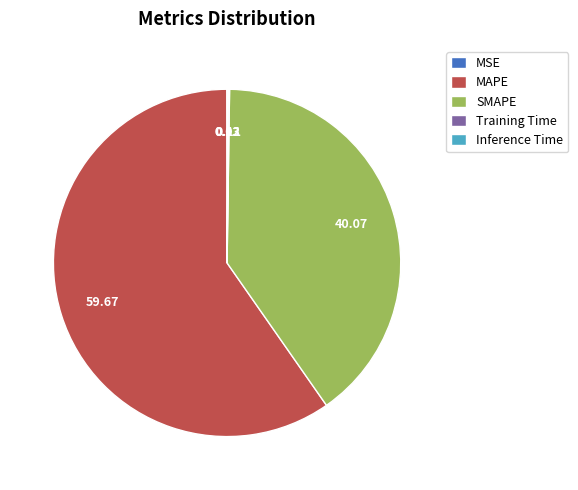

What is the ratio of the value at MAPE to the value at SMAPE?

1.5